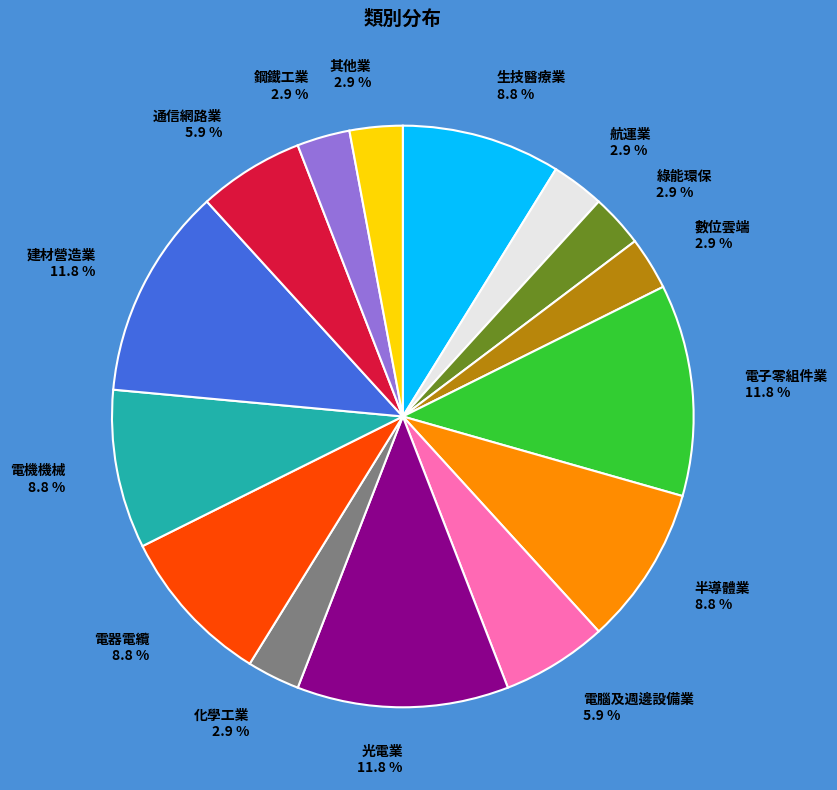

To the nearest percent, what is the difference between the largest and smallest slice percentages?

9%